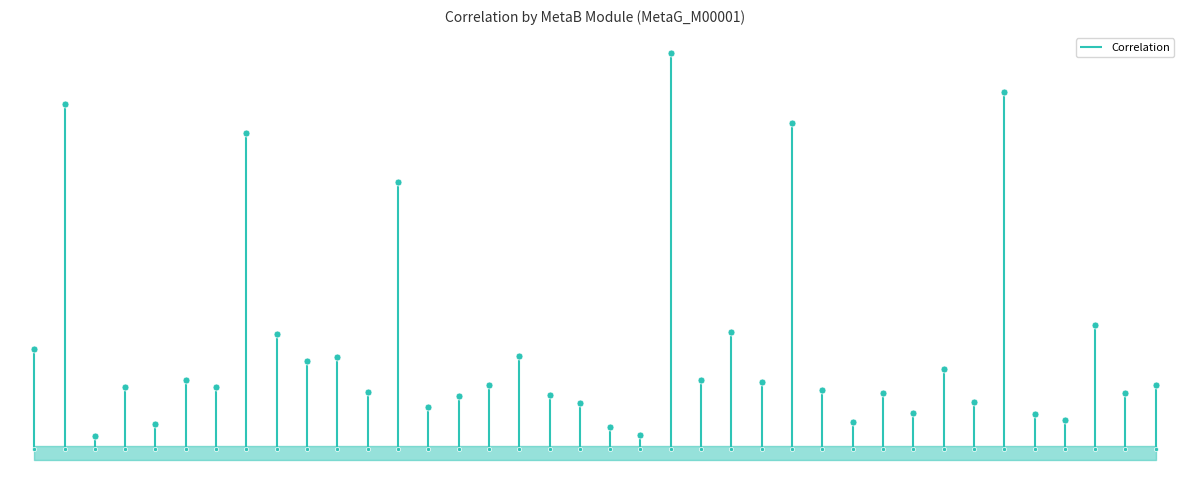

What is the difference between the second highest and minimum values?

0.5